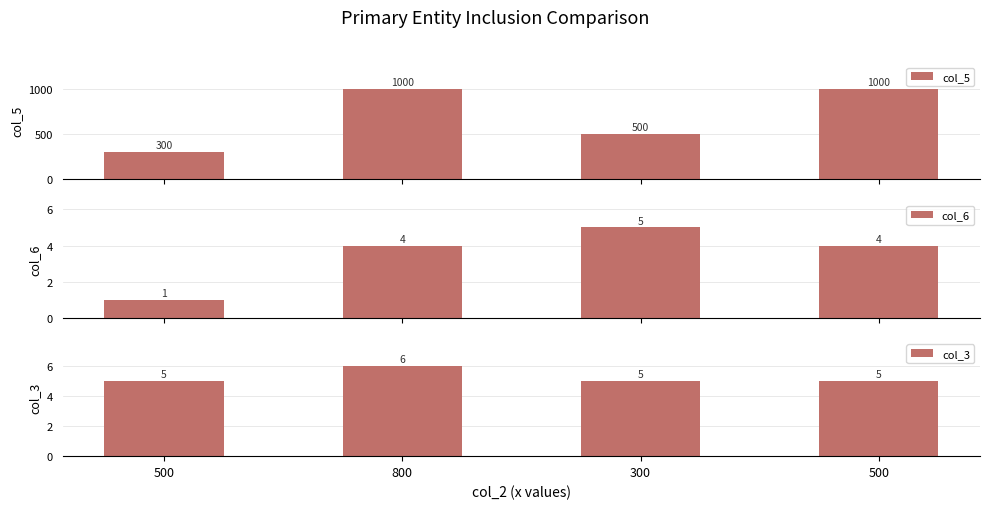

At how many categories does at least one series exceed 672?

2